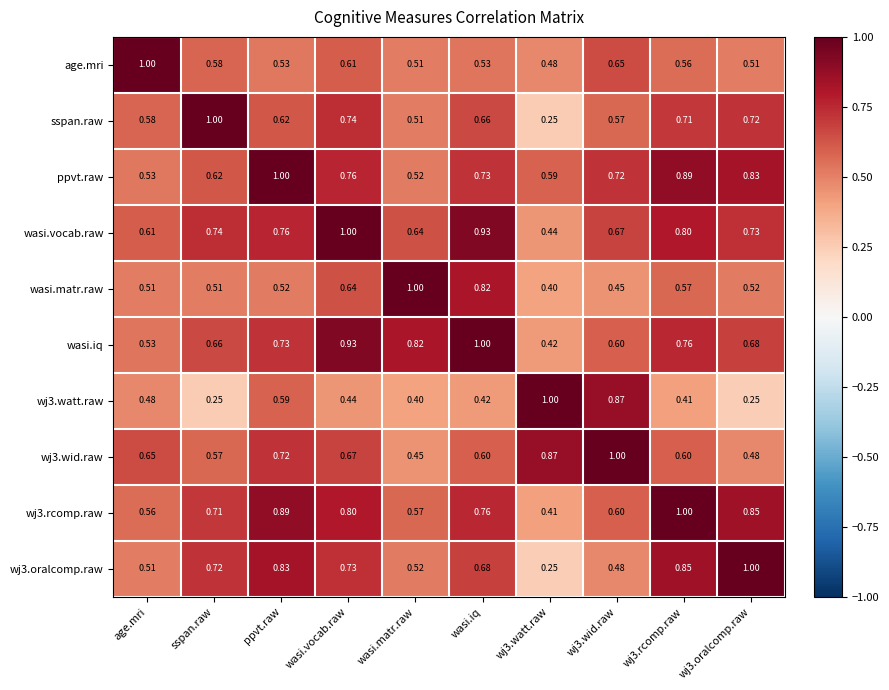

Where is wj3.wid.raw nearest to the value 0?

wasi.matr.raw